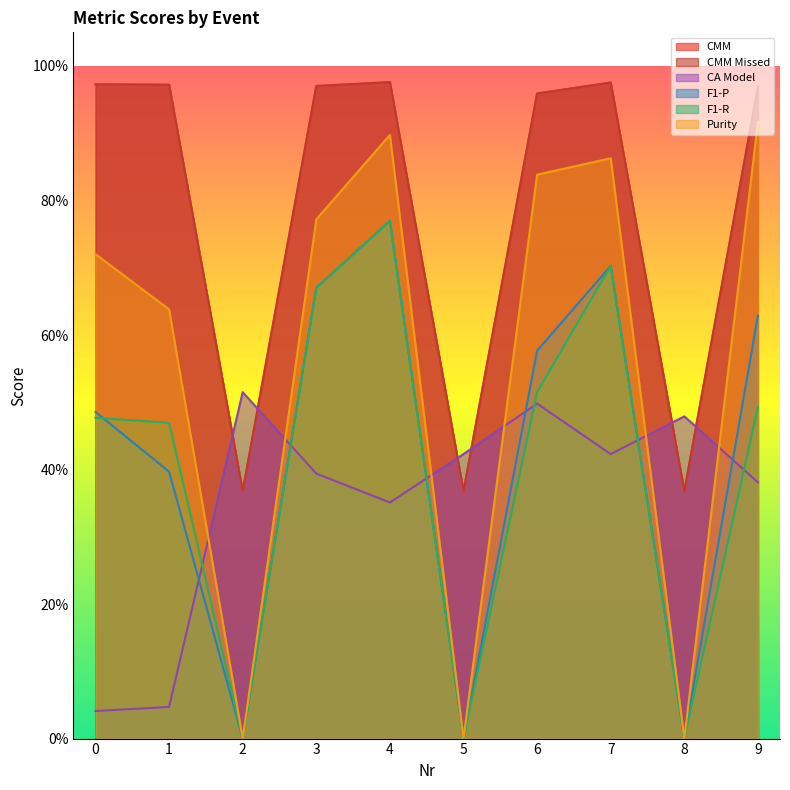

What is the total value across all series at 9?

4.4